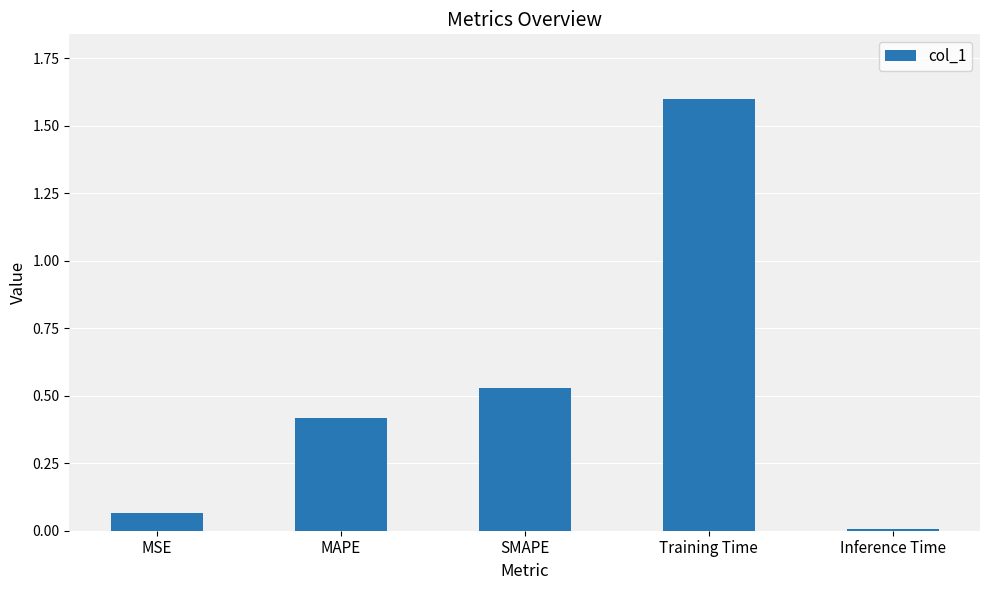

What is the difference between the maximum and minimum values?

1.6